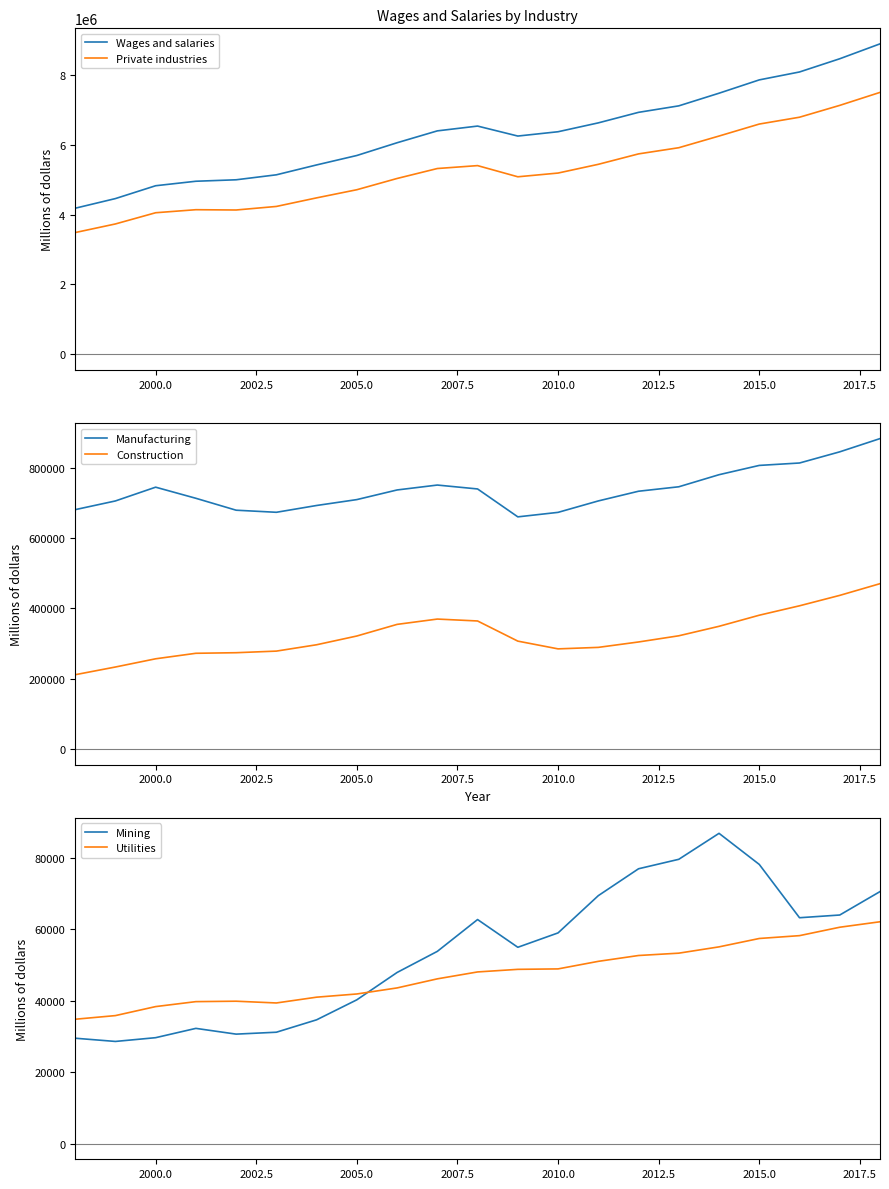

What is the approximate value of Wages and salaries at 2005.0, to the nearest 100?

5691900